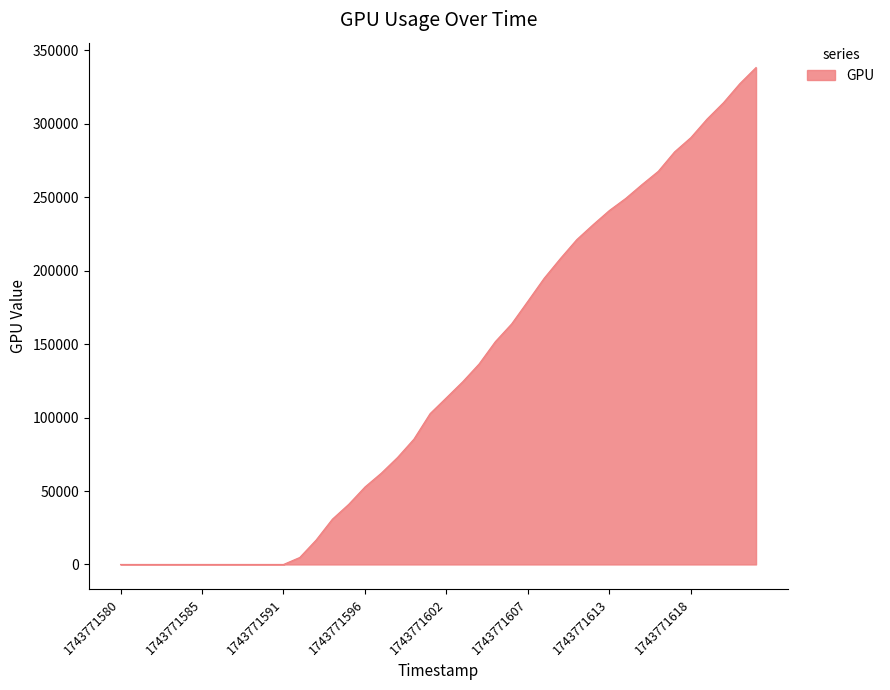

What is the greatest value displayed?

338293